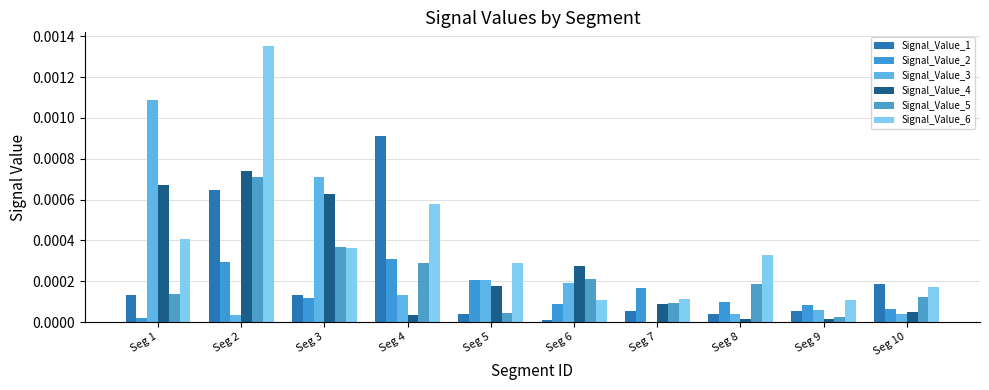

Which series has the largest total across all categories?

Signal_Value_6